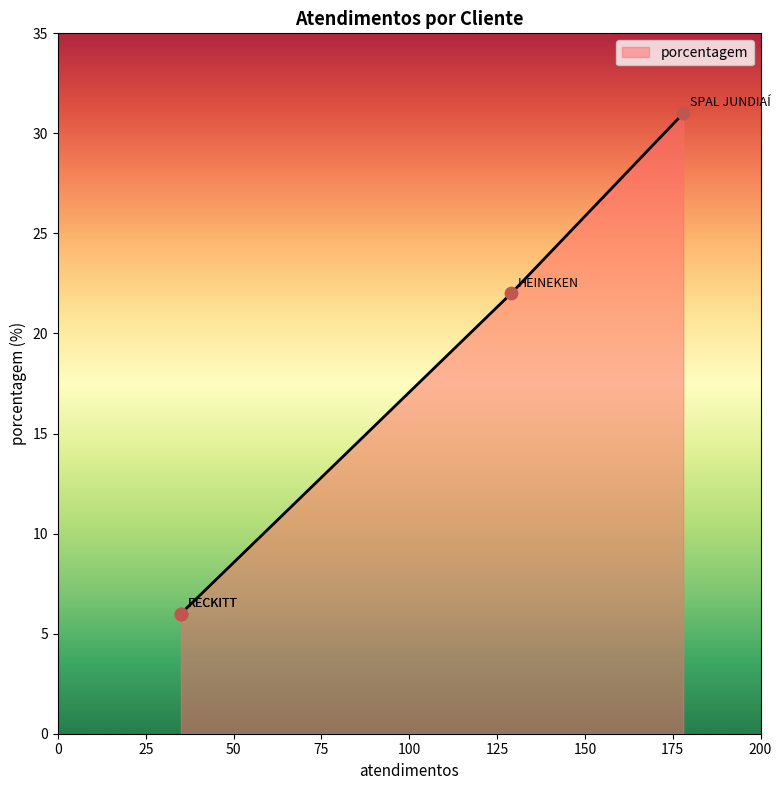

What is the change in value from HEINEKEN to RECKITT?

-16